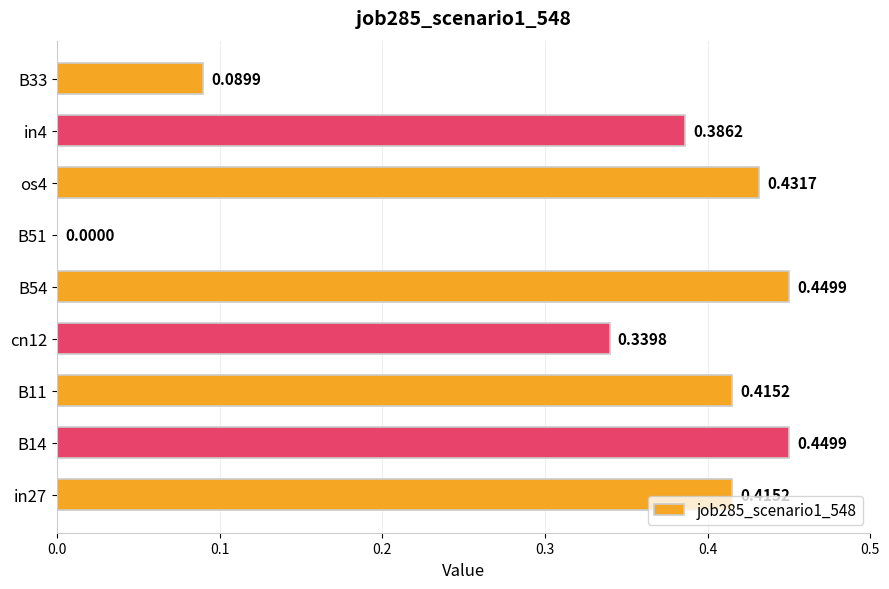

Which has a higher value, B51 or B11?

B11